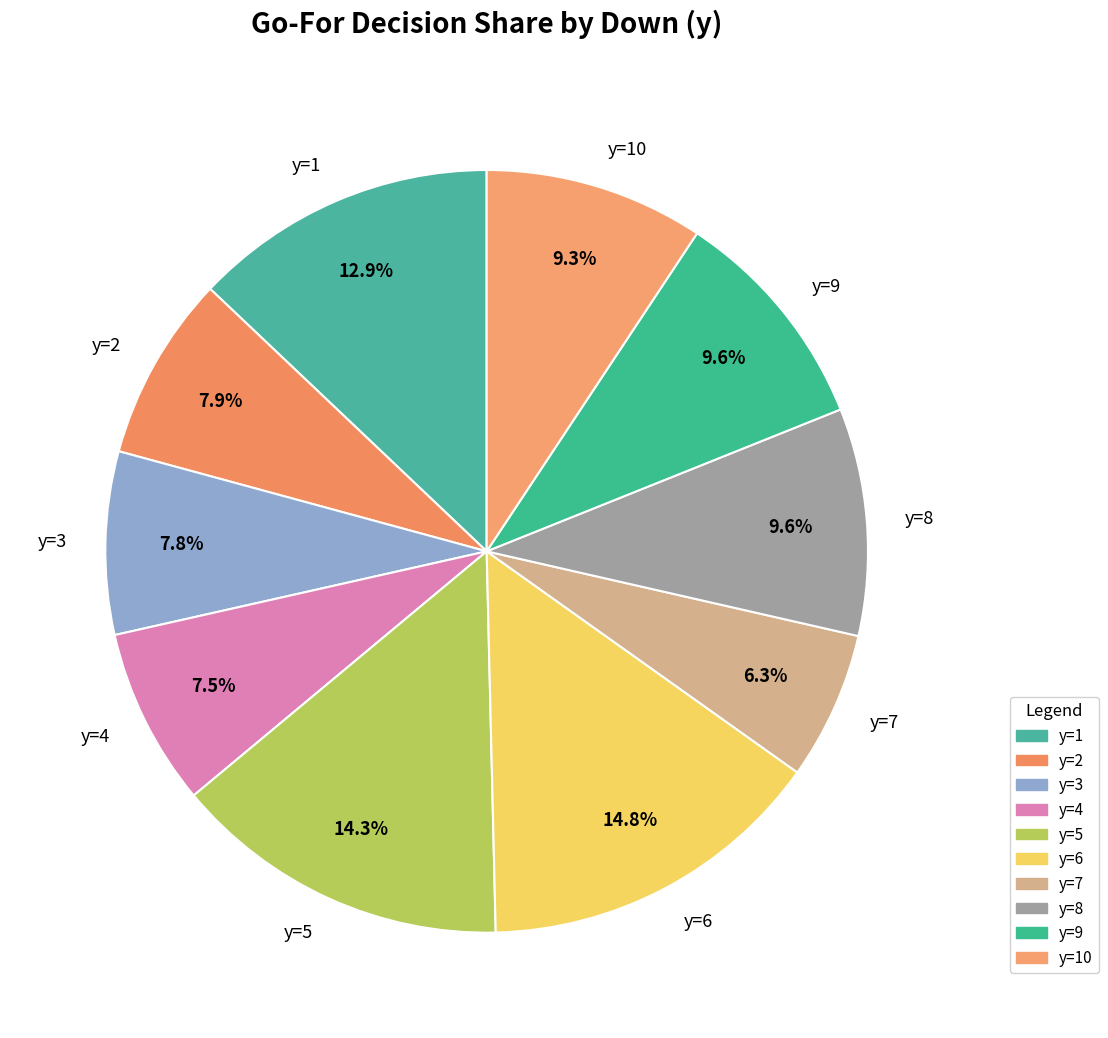

Is it true that y=3 is 8% of the pie?

True